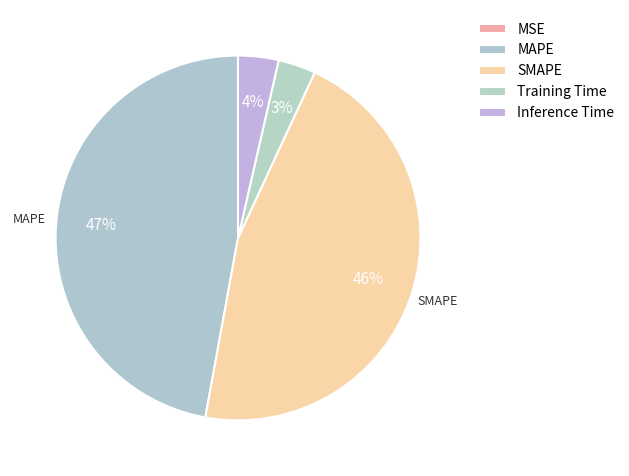

What percentage is the MAPE slice, to the nearest percent?

47%